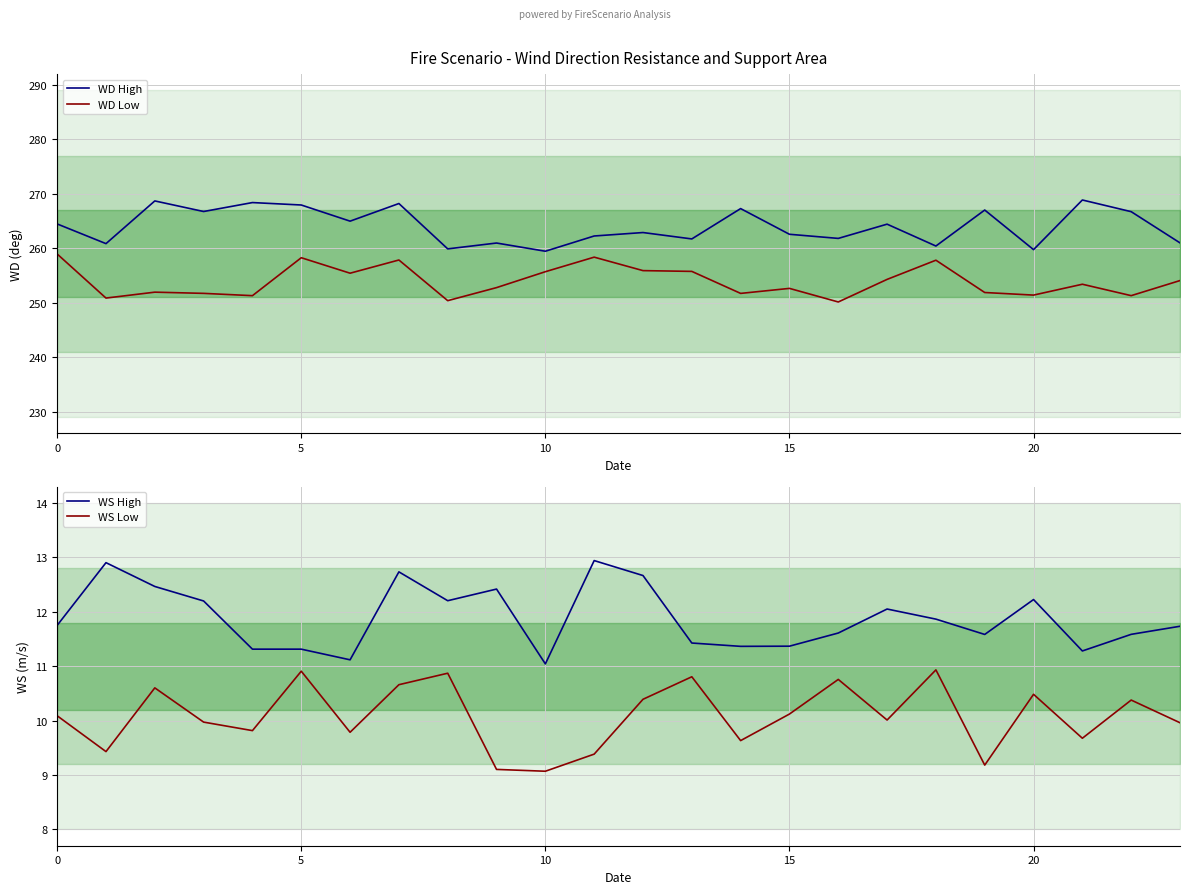

What is the greatest value displayed?

268.9